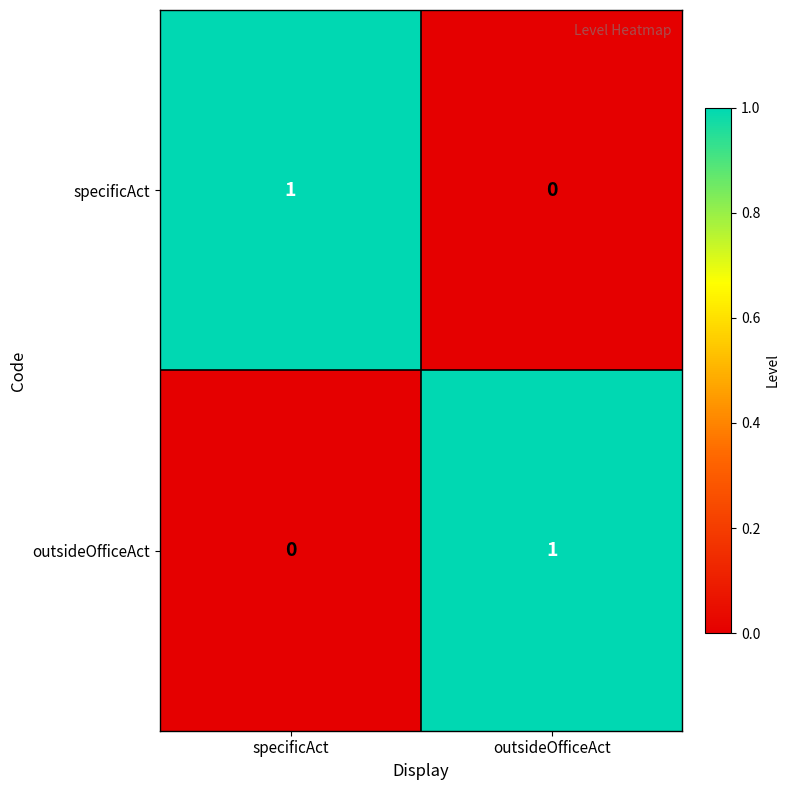

Reading left to right, list all the values displayed in this chart.

specificAct: 1	0
outsideOfficeAct: 0	1